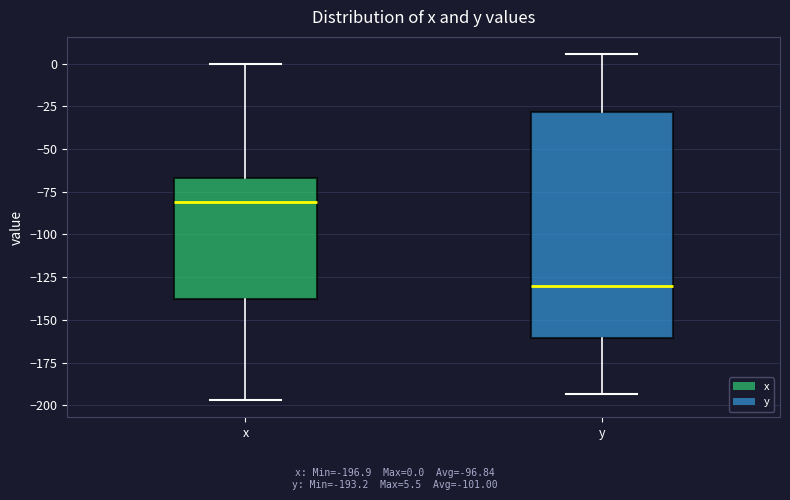

Which box is the tallest, from its lower edge to its upper edge?

y